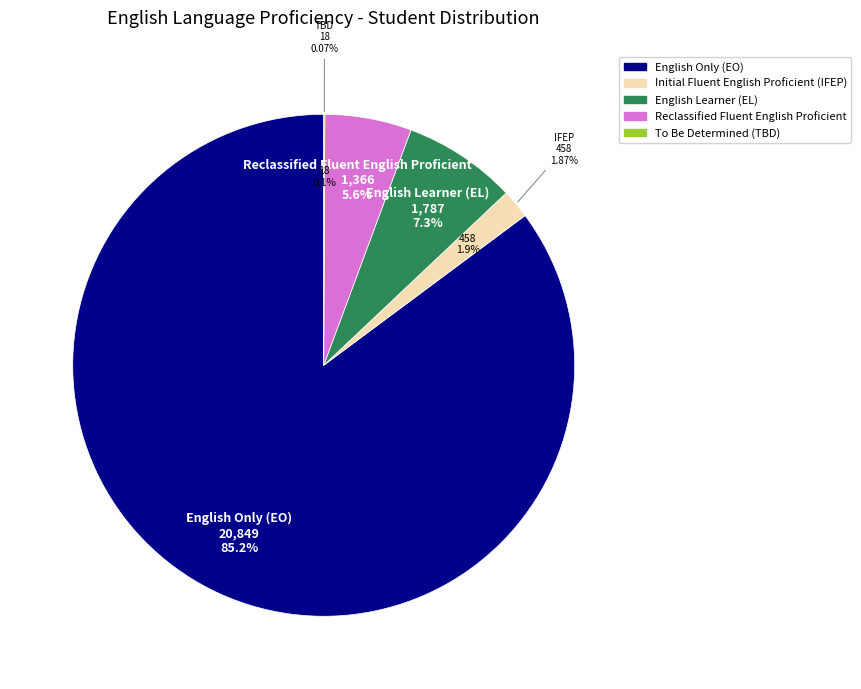

What is the spread (max minus min) of values at El Dorado County?

20831